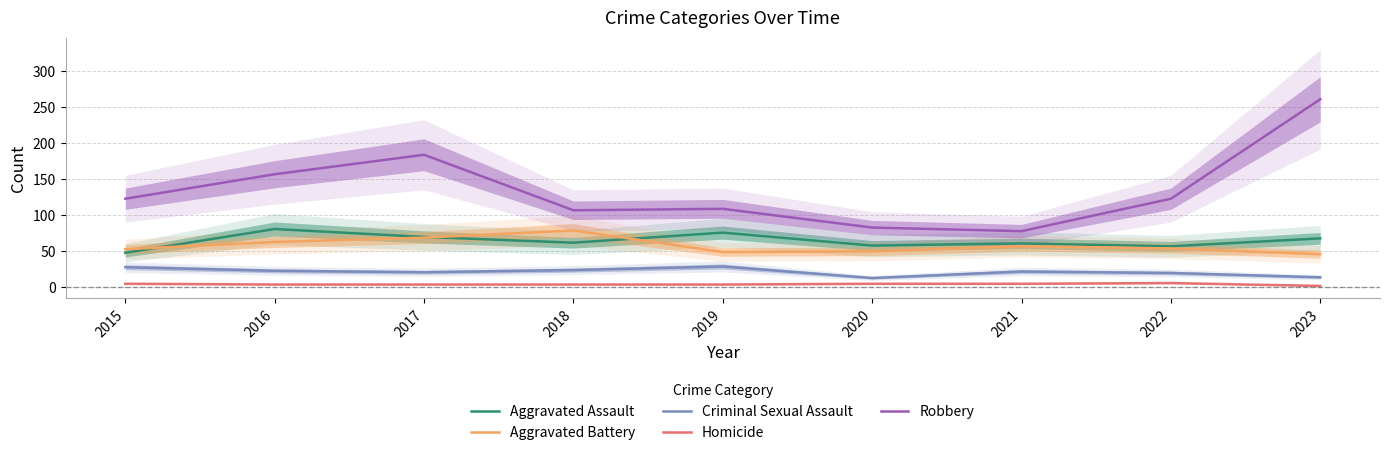

Which series changed the most between 2019 and 2022?

Aggravated Assault